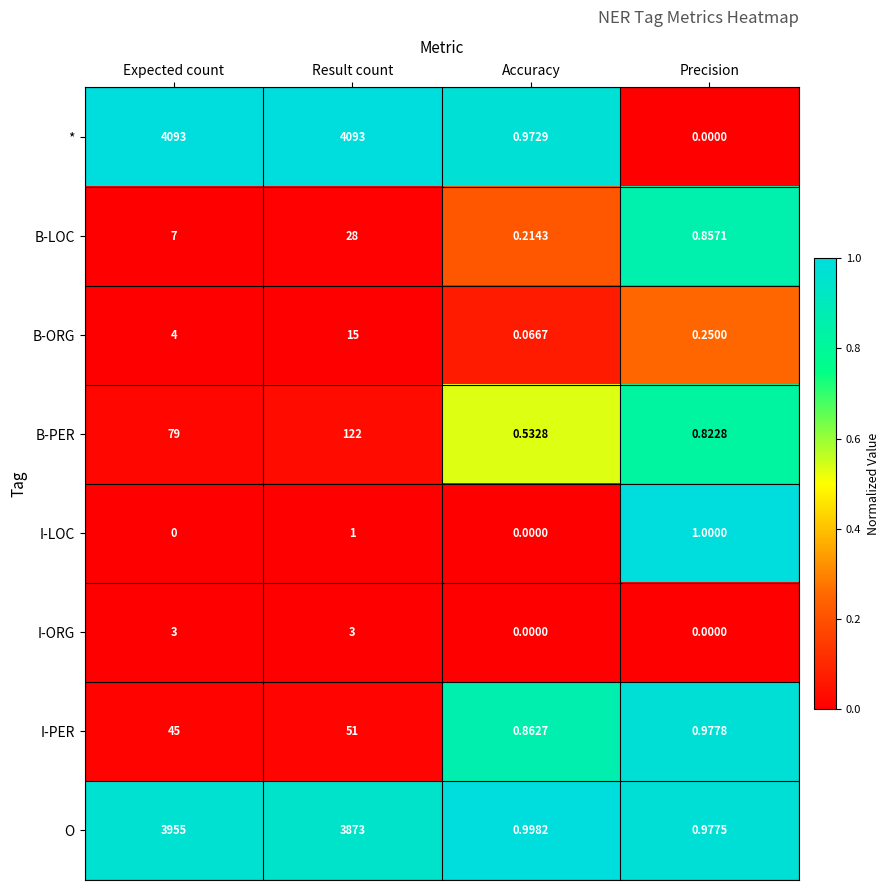

What is the spread (max minus min) of values at Precision?

1.0